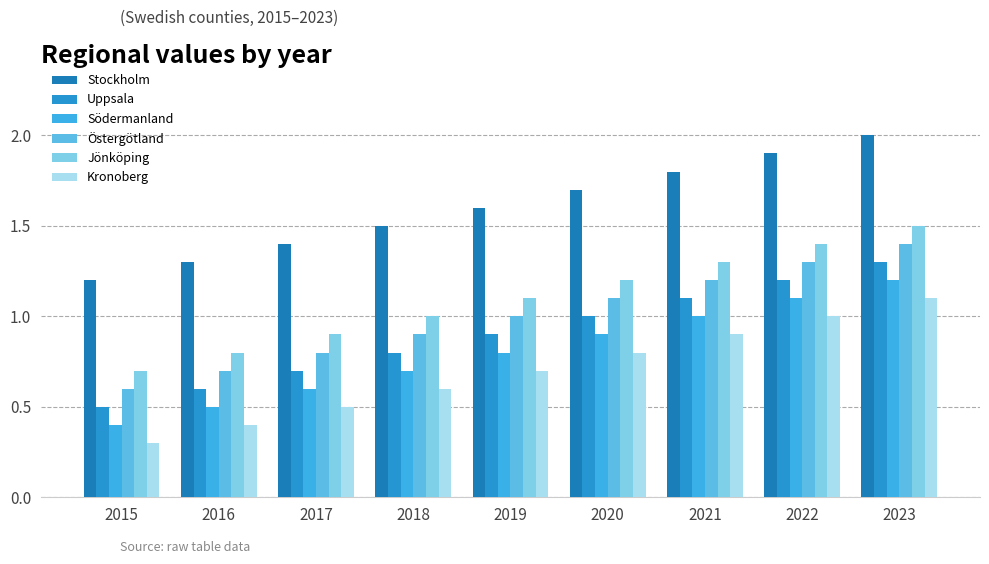

How many bars are there in total?

54